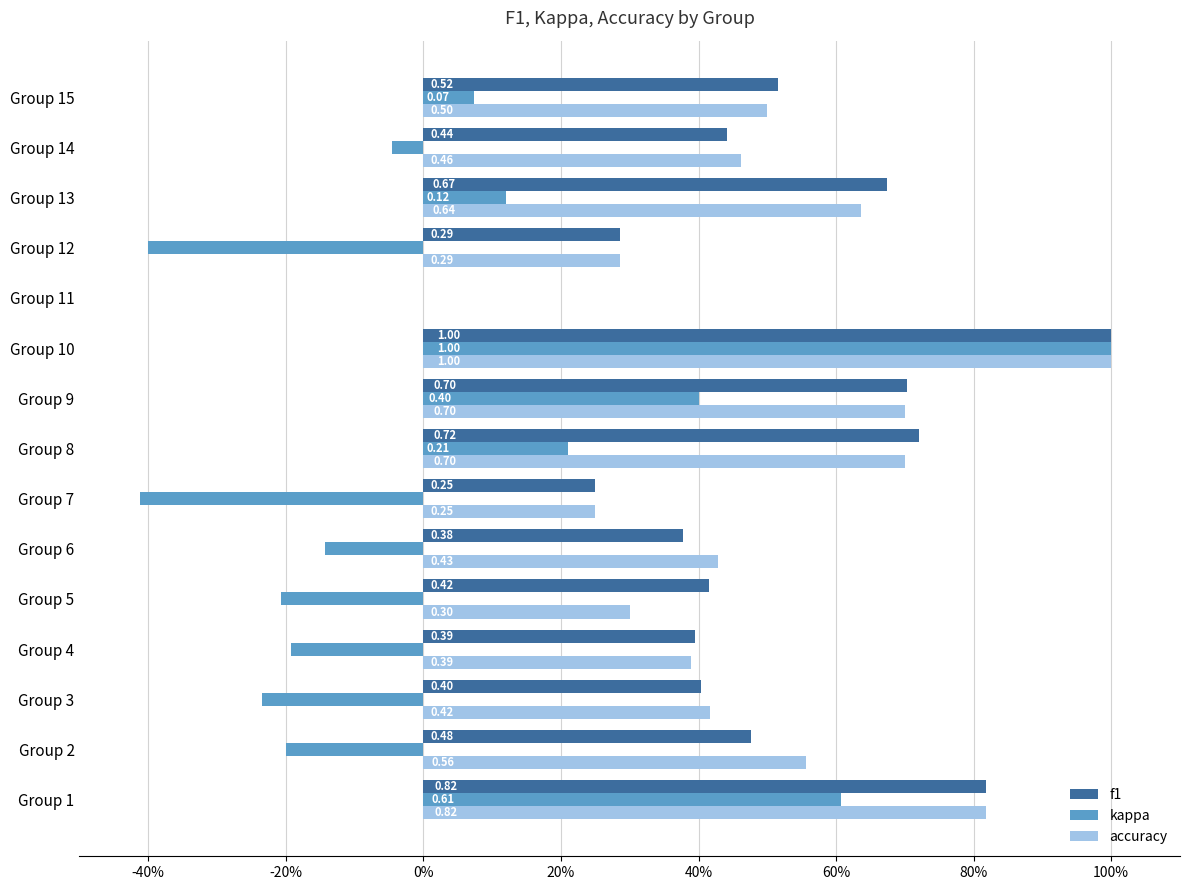

What are all the series names shown in the legend?

f1, kappa, accuracy